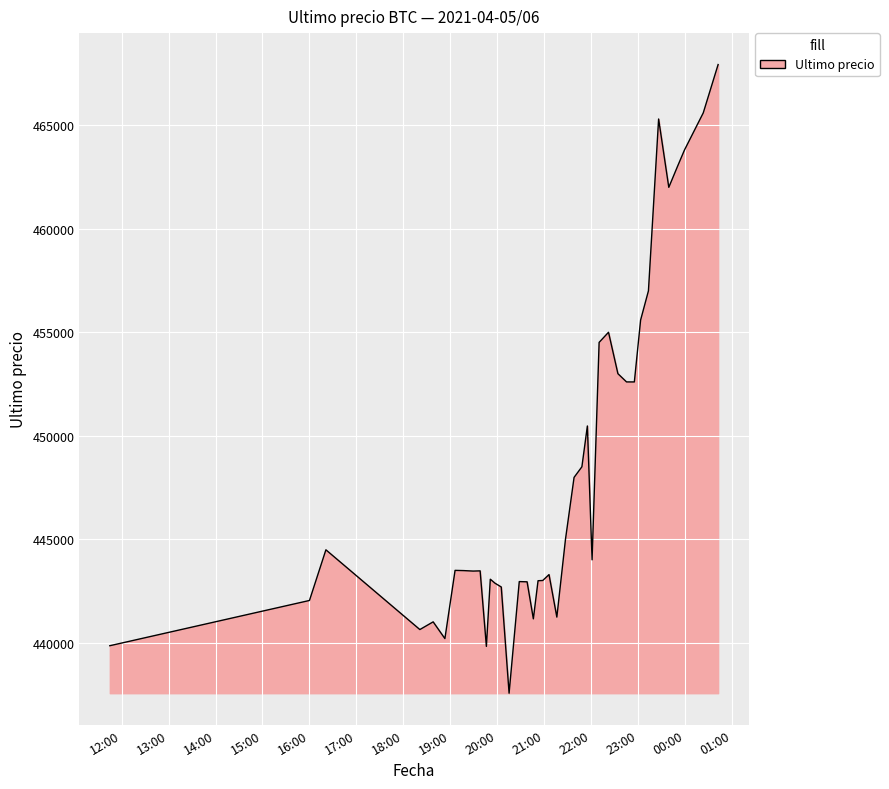

What is the difference between the maximum and minimum values?

30370